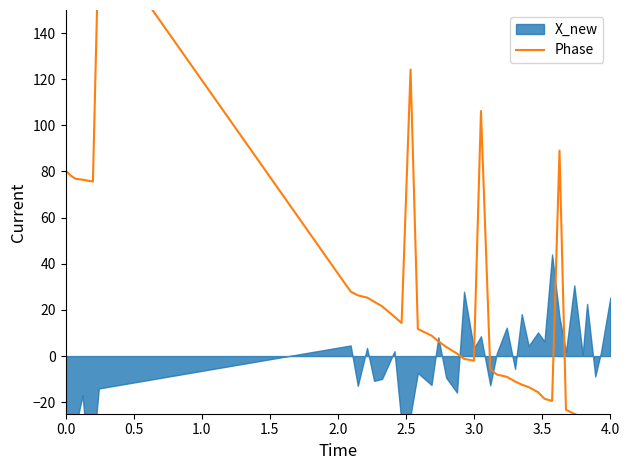

True or false: there are more than 0 points higher than both neighbors.

True